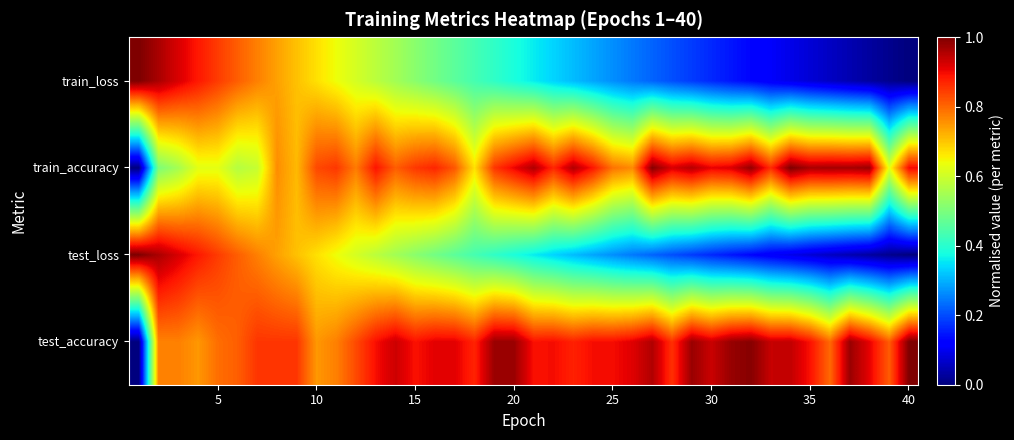

Reading left to right, list all the values displayed in this chart.

test_accuracy: 0.0	0.8	0.8	0.7	0.8	0.8	0.9	0.9	0.9	0.7	0.8	0.8	0.9	0.9	0.9	0.9	0.9	0.9	1.0	1.0	0.9	0.9	0.9	0.9	0.9	0.9	1.0	0.9	1.0	0.9	1.0	1.0	0.9	0.9	0.9	0.8	1.0	0.9	0.8	1.0
test_loss: 1.0	1.0	0.9	0.9	0.8	0.8	0.8	0.7	0.7	0.7	0.6	0.6	0.6	0.5	0.5	0.5	0.5	0.4	0.4	0.4	0.4	0.3	0.3	0.3	0.3	0.2	0.2	0.2	0.2	0.2	0.1	0.1	0.1	0.1	0.1	0.1	0.0	0.0	0.0	0.0
train_accuracy: 0.0	0.5	0.6	0.6	0.6	0.6	0.6	0.8	0.7	0.8	0.9	0.8	0.9	0.8	0.8	0.9	0.8	0.7	0.9	0.9	1.0	0.9	1.0	0.9	0.8	0.8	1.0	0.9	1.0	0.9	0.9	1.0	0.9	1.0	1.0	1.0	1.0	1.0	0.6	0.9
train_loss: 1.0	1.0	0.9	0.9	0.8	0.8	0.8	0.7	0.7	0.7	0.6	0.6	0.6	0.5	0.5	0.5	0.5	0.4	0.4	0.4	0.4	0.3	0.3	0.3	0.3	0.2	0.2	0.2	0.2	0.2	0.1	0.1	0.1	0.1	0.1	0.1	0.0	0.0	0.0	0.0